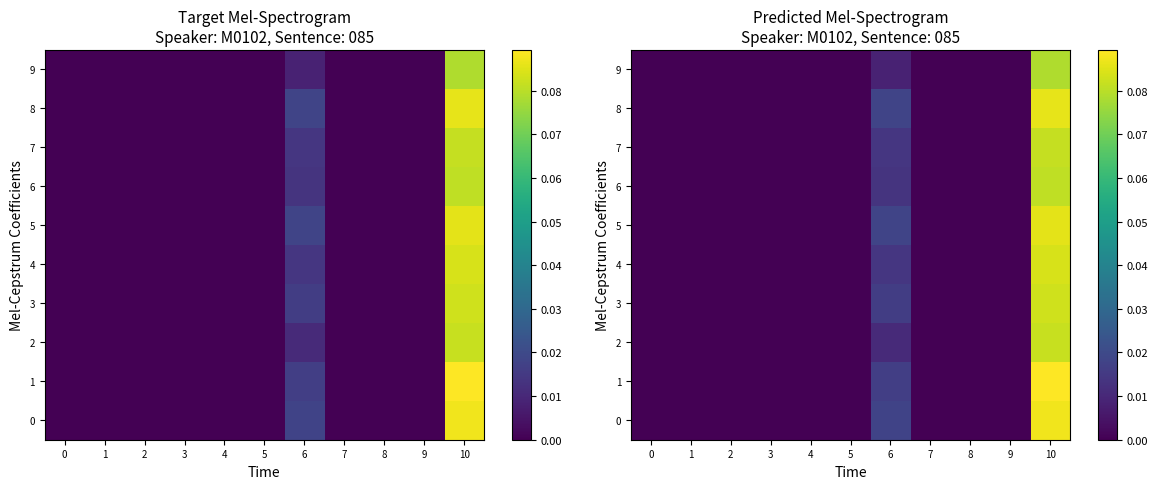

The 9 series shows 0.1 at 3. True or false?

False